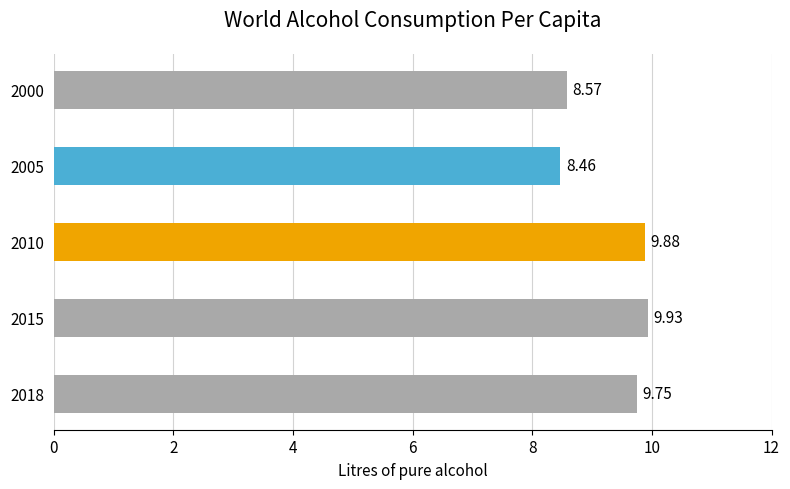

What is the sum of all values?

46.6